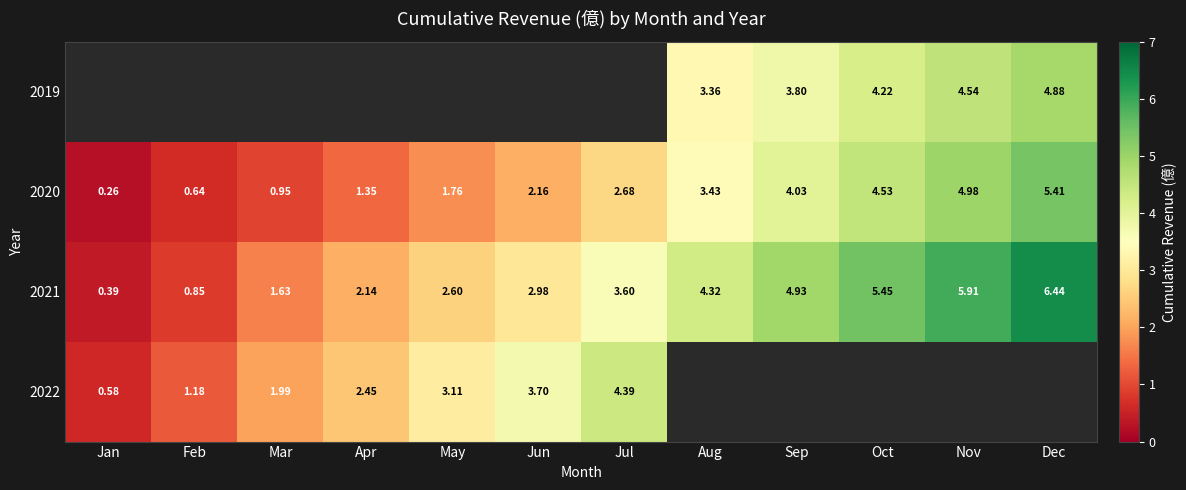

Where does the 2020 series first go above 2?

Jun